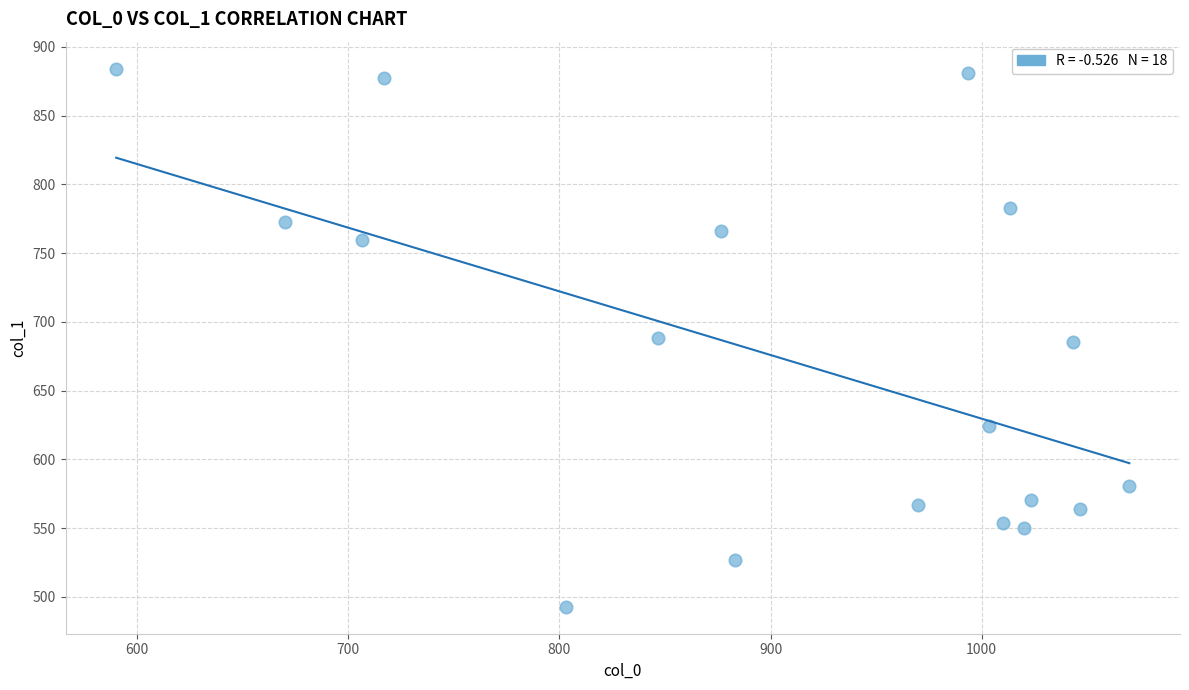

What is the range of Y values (max minus min)?

391.5